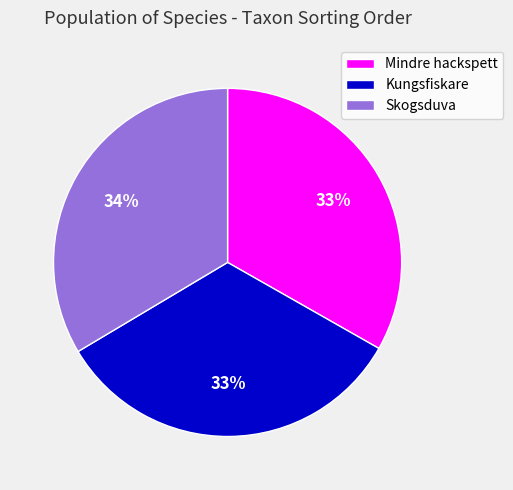

Count the number of slices in the pie.

3